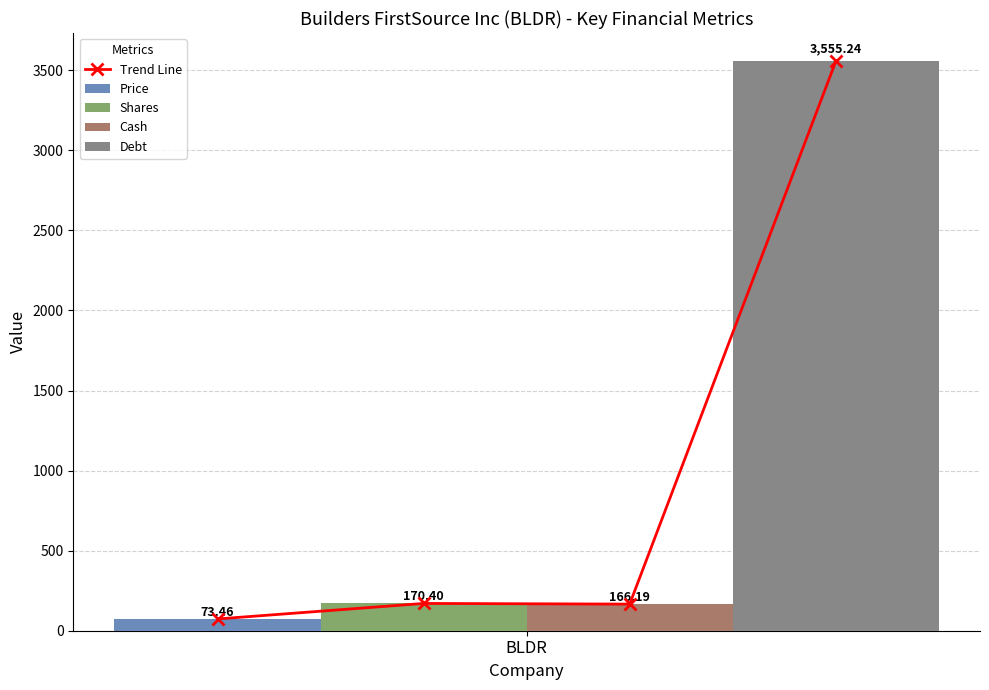

Rank the categories by Price value from highest to lowest.

BLDR